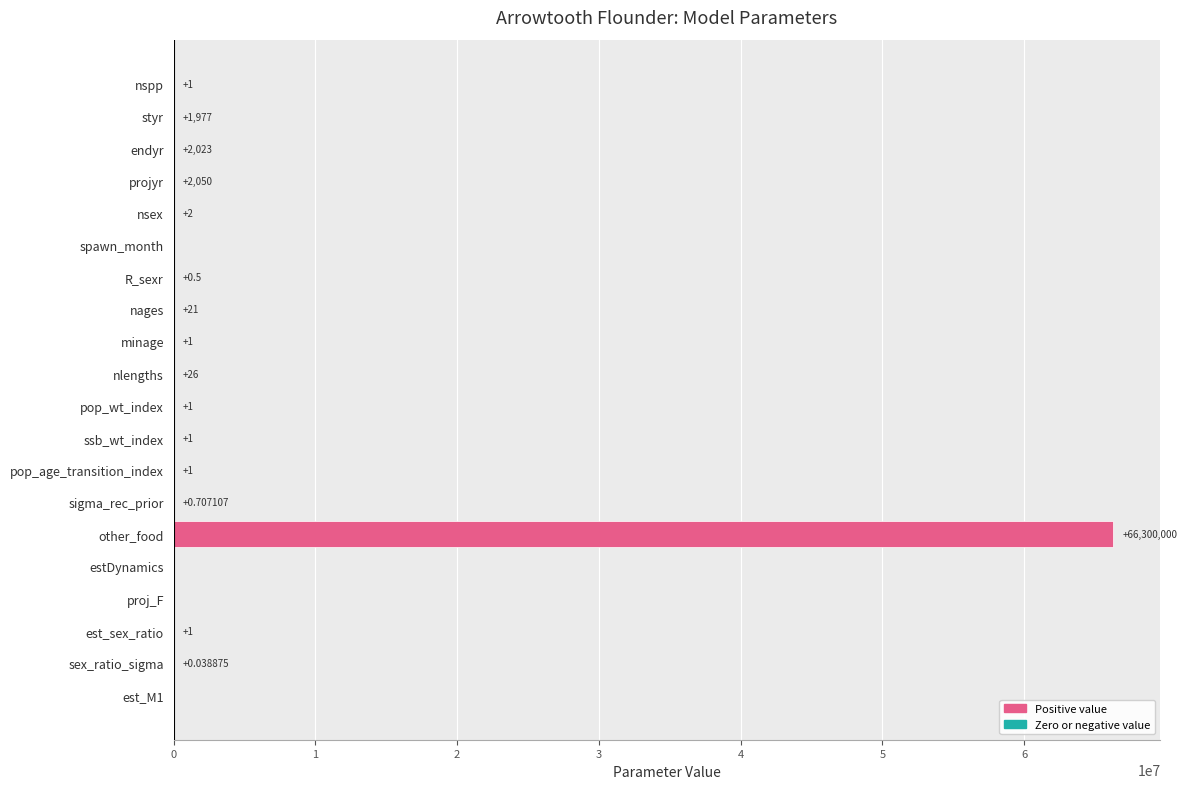

Which category has the highest value across all series?

other_food